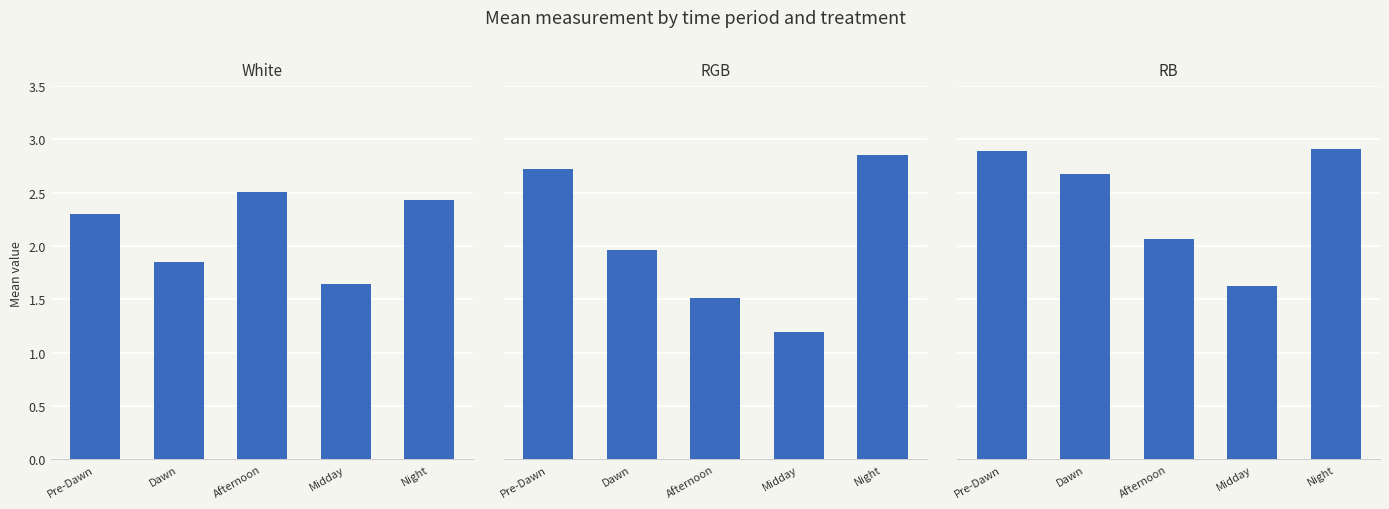

What is the difference between the highest and lowest values at Dawn?

0.8